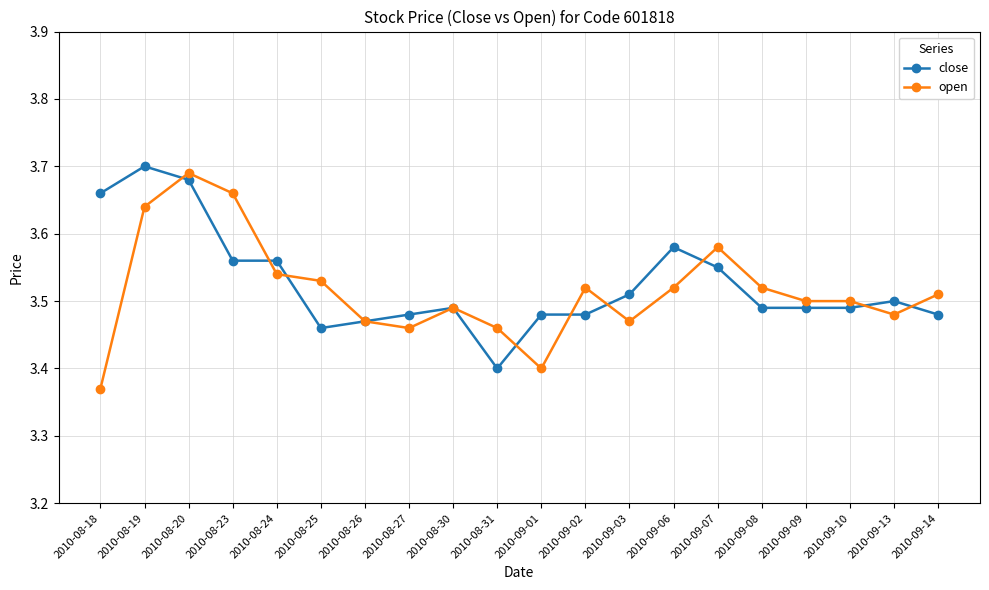

Which series has the widest spread of values?

open